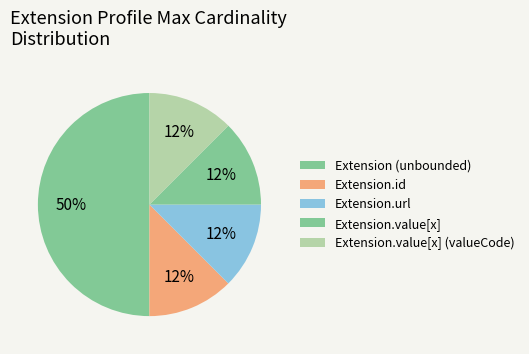

Count the number of slices in the pie.

5